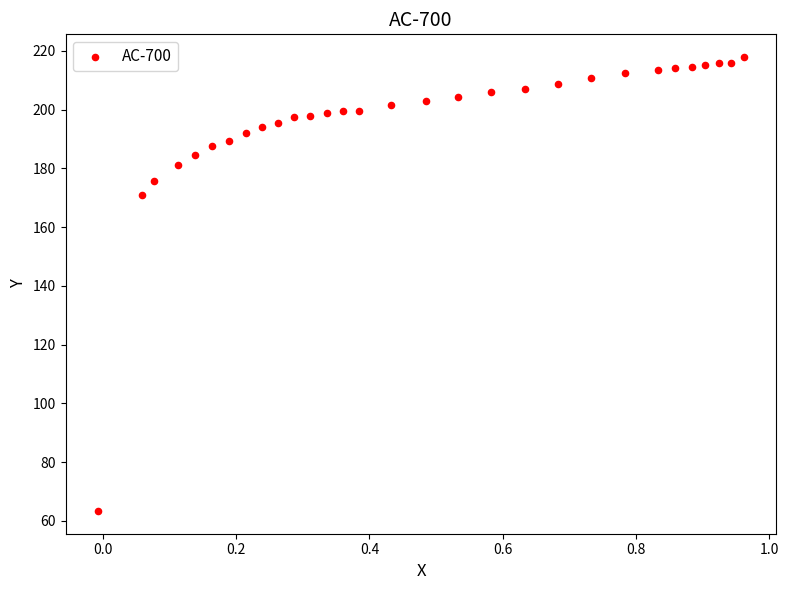

What Y value in the scatter plot is closest to 140?

171.0